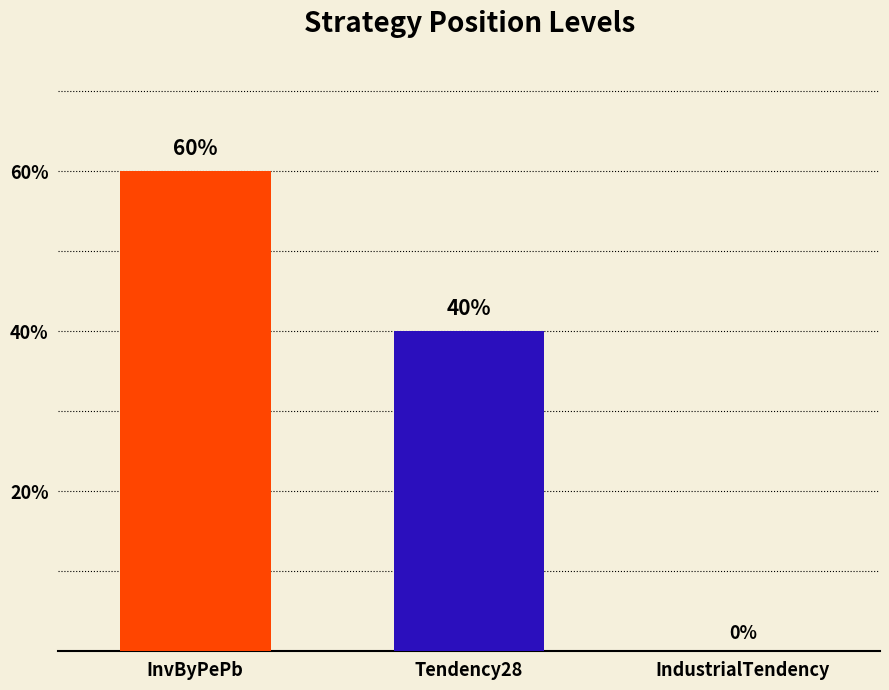

What is the sum of the values at IndustrialTendency and InvByPePb?

0.6